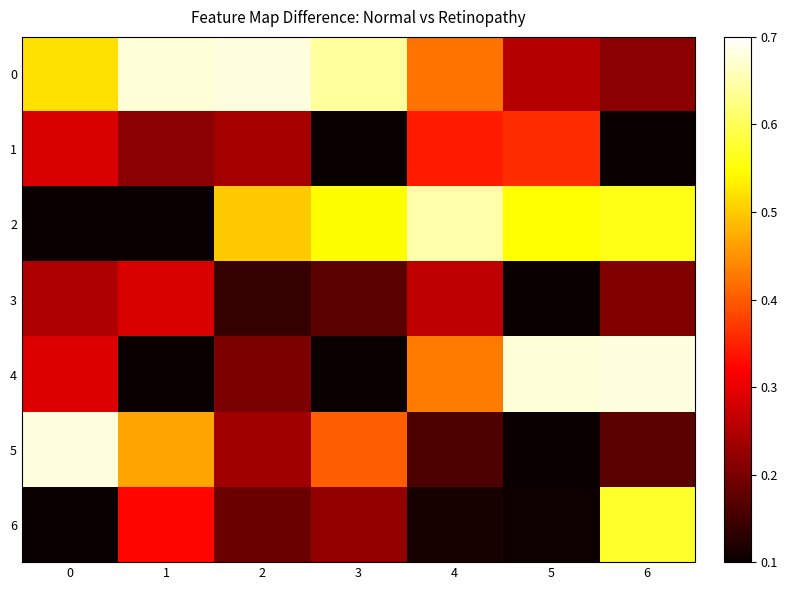

At how many categories does at least one series exceed 0?

7